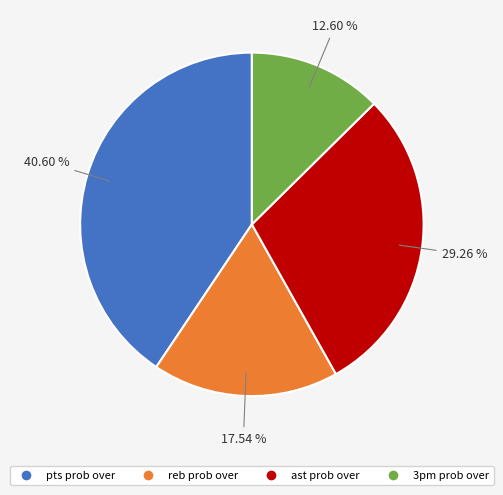

Is 3pm prob over the majority of the pie?

No